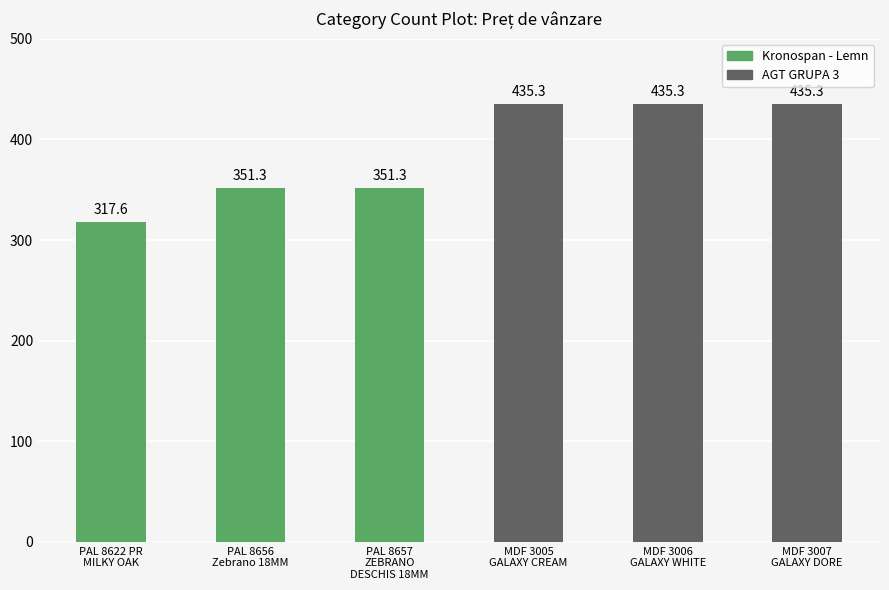

What is the value of the 1st bar from the left?

317.6